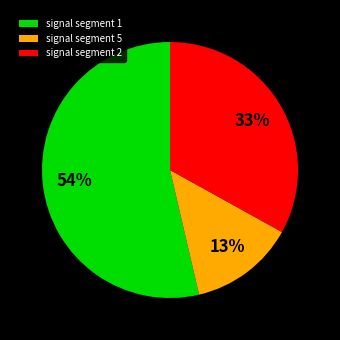

To the nearest percent, what is the difference between the signal segment 2 and signal segment 5 slice percentages?

20%